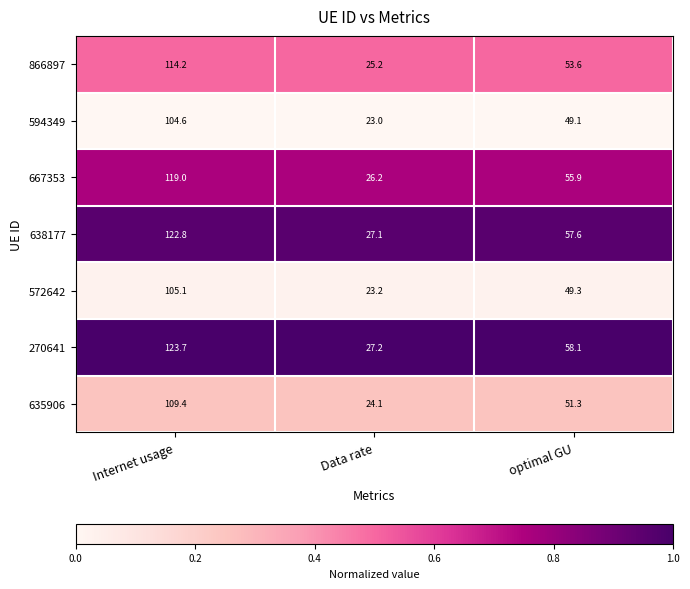

Is it true that 866897 equals 114.2 at Internet usage?

True